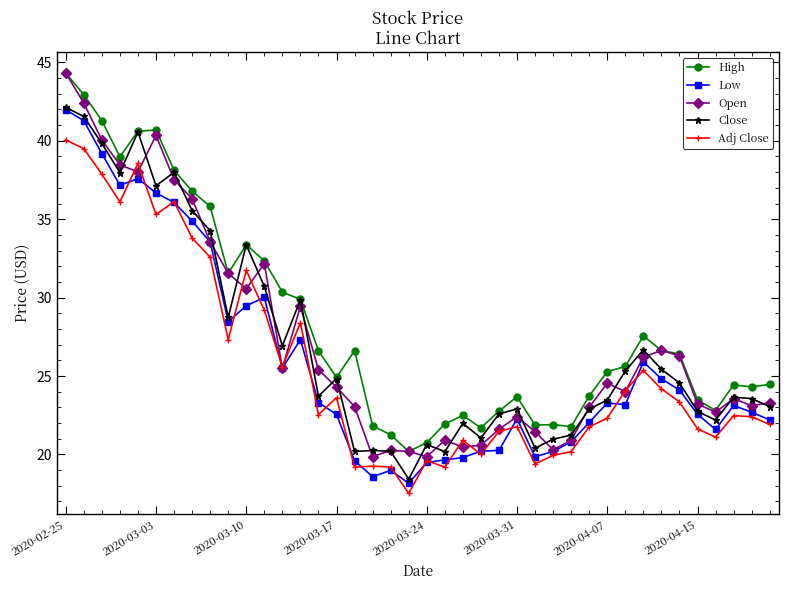

Which series has the widest spread of values?

Open